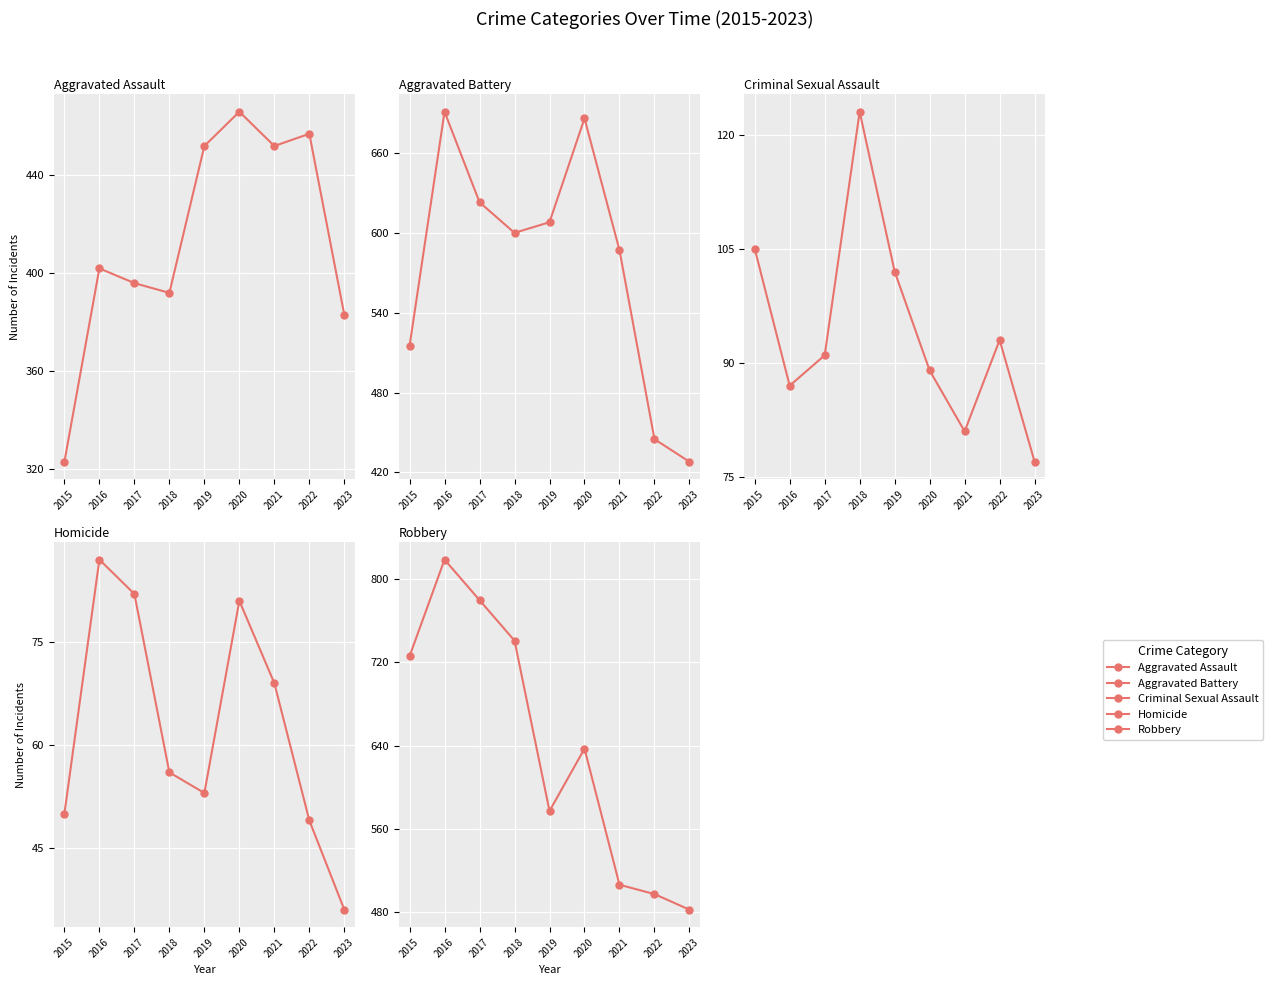

How many lines are shown in the chart?

5